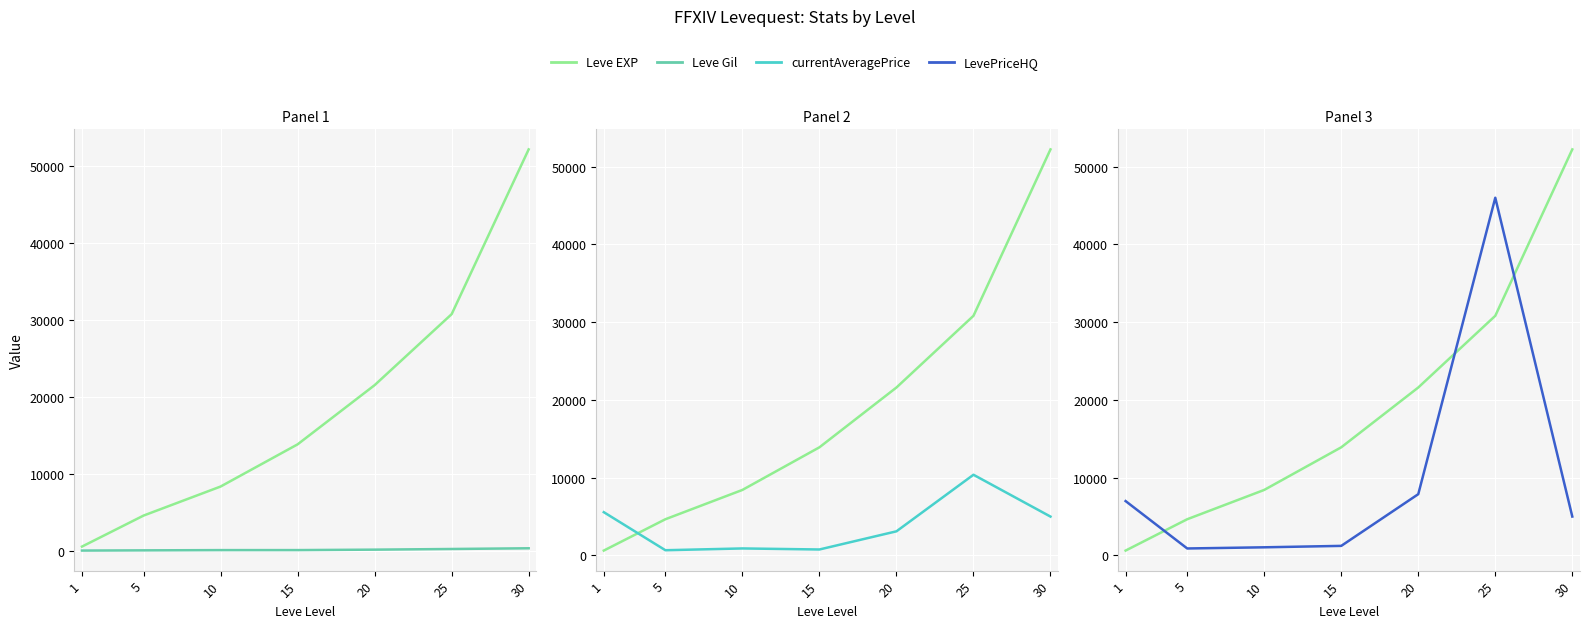

Reading right to left, list all the values displayed in this chart.

Leve EXP: 52220.0	30820.0	21600.0	13910.0	8430.0	4660.0	630.0
Leve Gil: 410.0	317.0	232.0	174.0	172.0	140.0	112.0
currentAveragePrice: 5000.0	10379.4	3105.8	769.5	903.9	674.1	5567.9
LevePriceHQ: 5004.0	46001.0	7884.2	1234.0	1050.0	900.0	6995.0